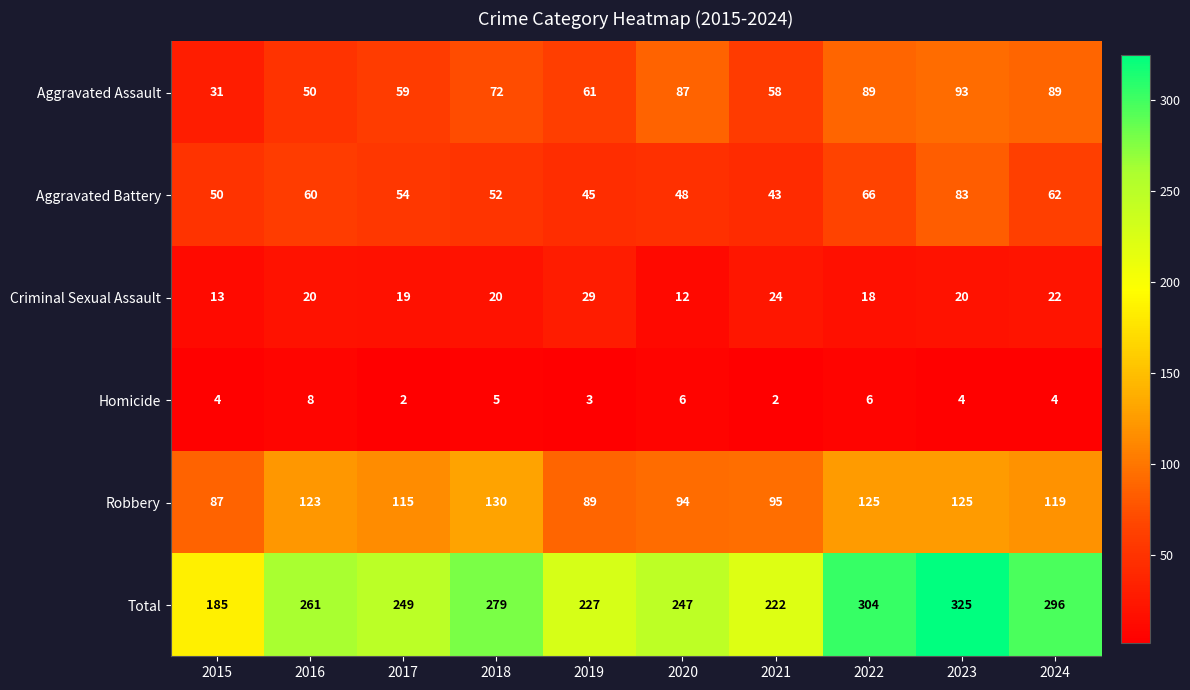

What is the spread (max minus min) of values at 2015?

181